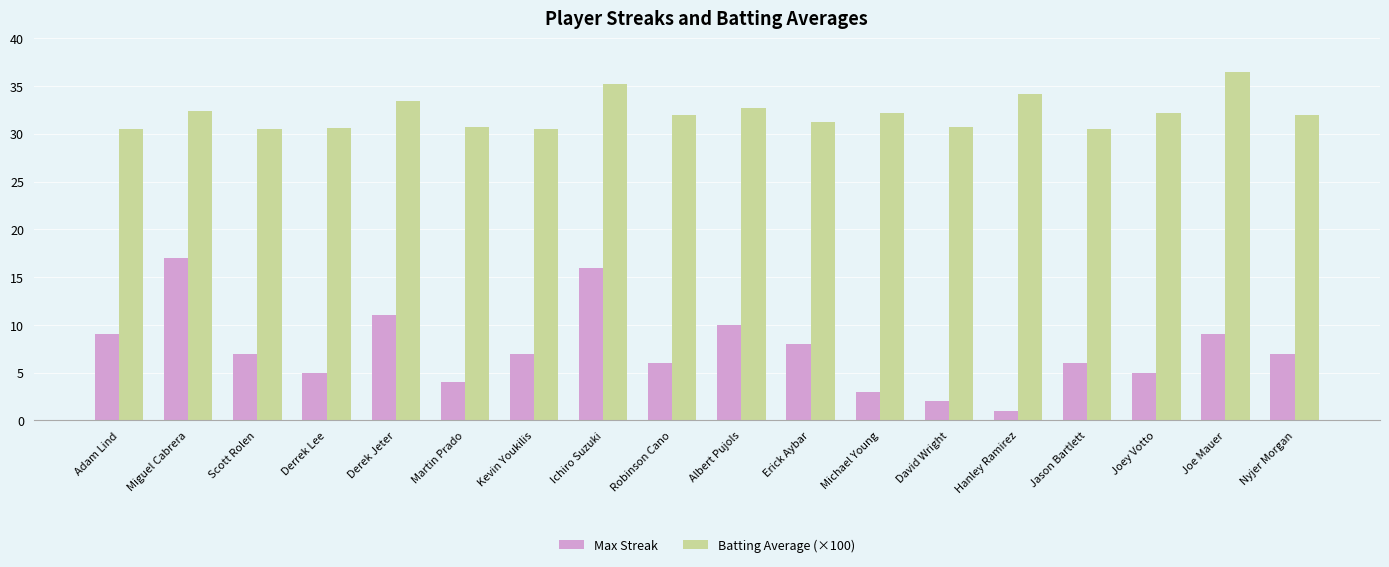

What is the lowest value of the Batting Average (×100) series?

30.5